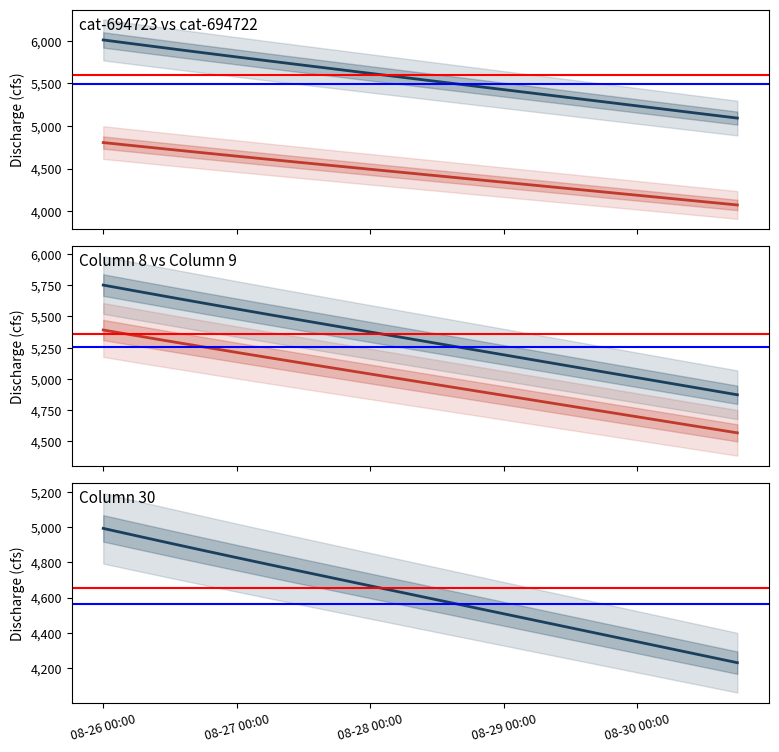

Rank the series by their maximum value, from highest to lowest.

cat-694723-discharge, col_3 (8), col_4 (9), col_5 (30), cat-694722-discharge